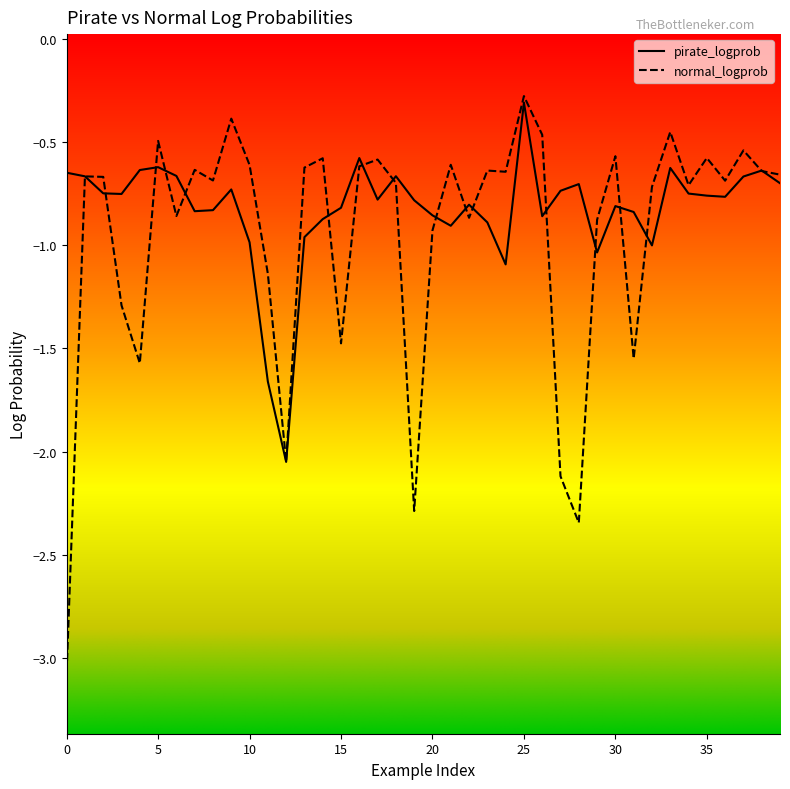

What is the difference between the second highest and minimum values in the pirate_logprob series?

1.5